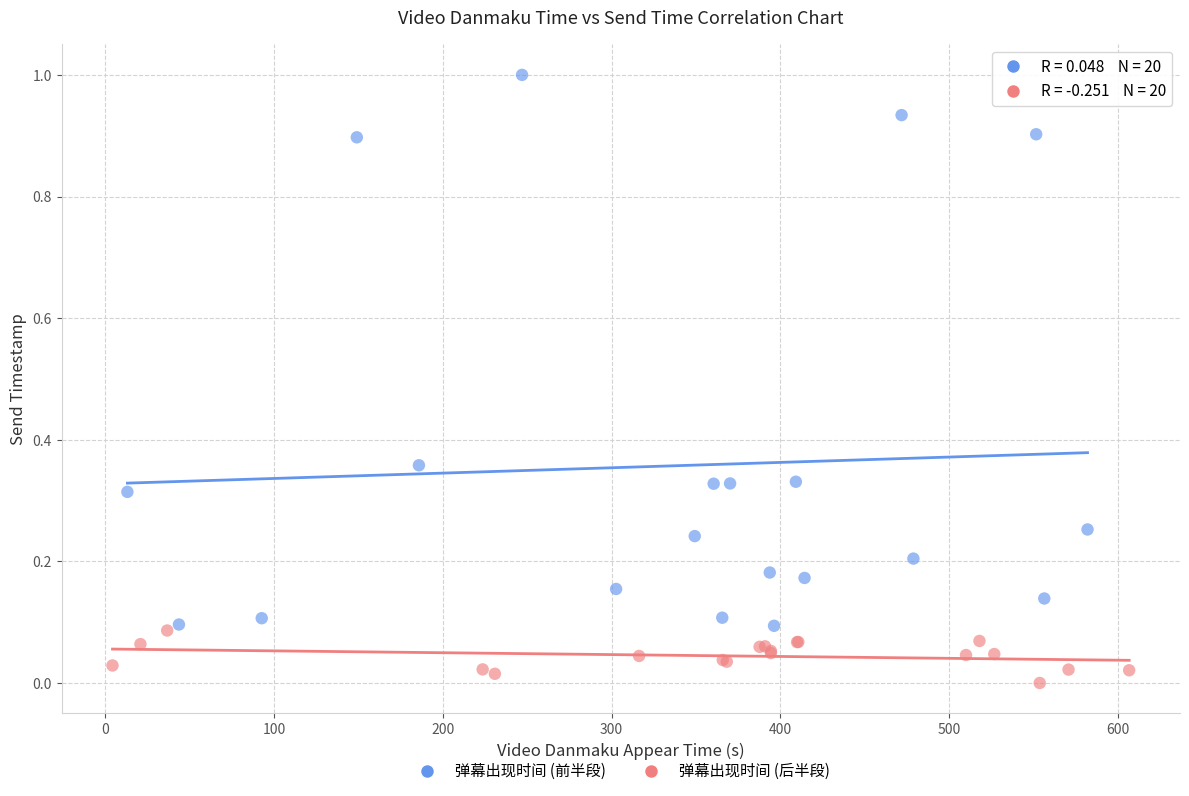

Which series contains the lowest Y value?

弹幕出现时间 (后半段)